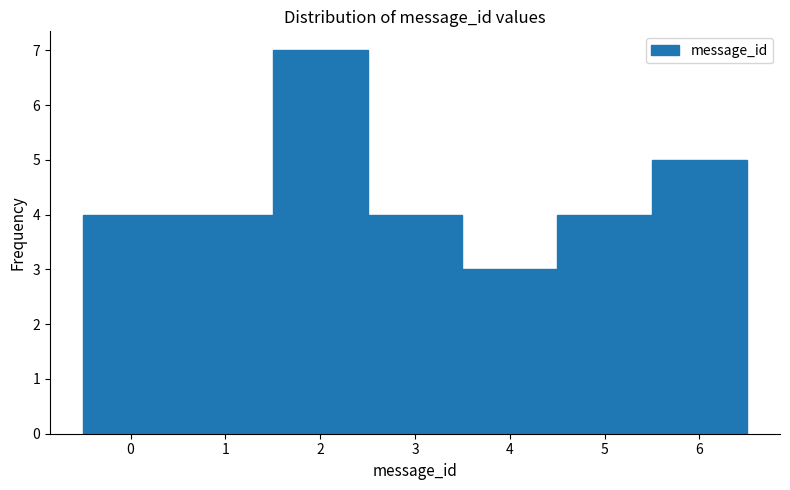

Reading left to right, transcribe this chart: for each bar, give the range it covers on the x-axis and its height. The values are not printed on the chart, so give them approximately, as read against the axis.

-0.5 to 0.5: 4
0.5 to 1.5: 4
1.5 to 2.5: 7
2.5 to 3.5: 4
3.5 to 4.5: 3
4.5 to 5.5: 4
5.5 to 6.5: 5